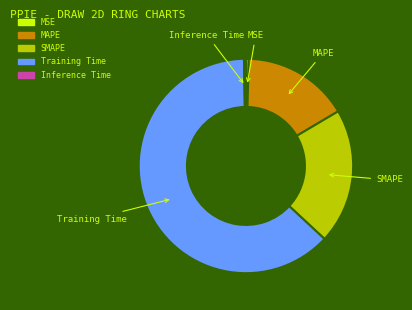

Does any single category account for the majority?

Yes